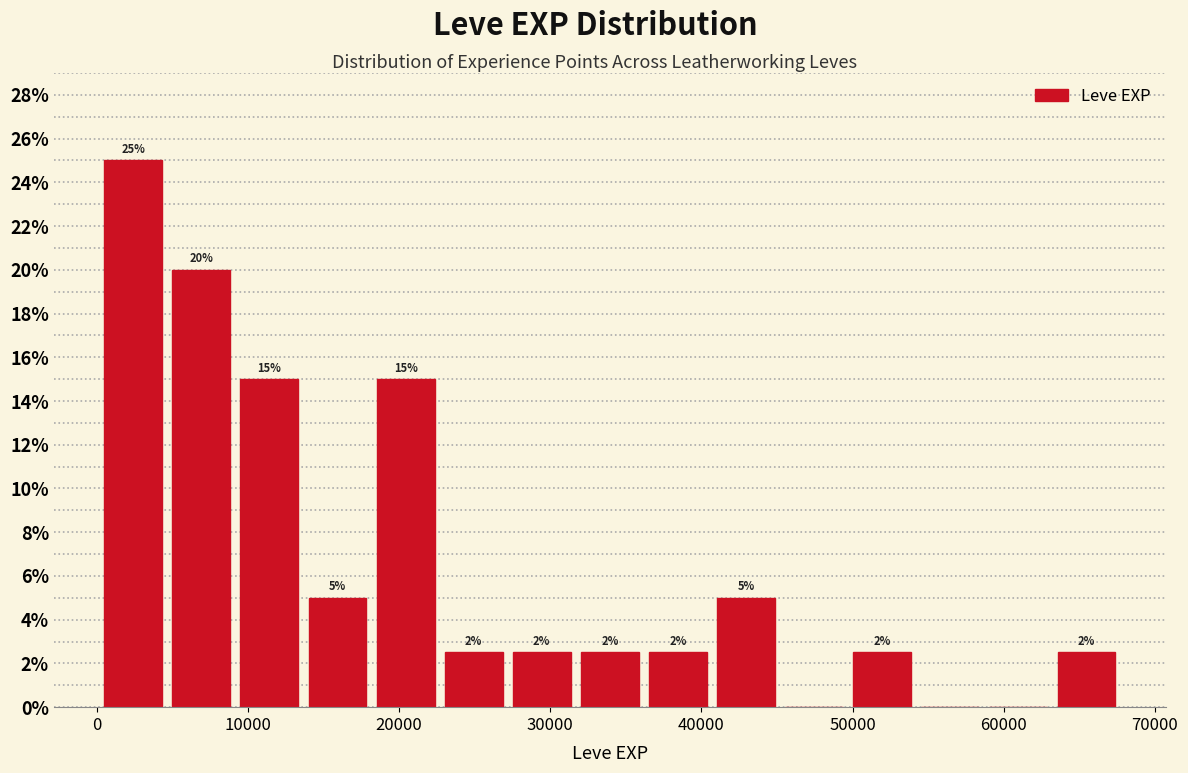

Which range on the x-axis has the tallest bar?

0 to 5000